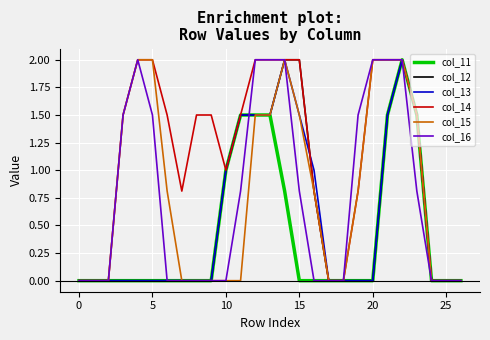

How many lines are shown in the chart?

6